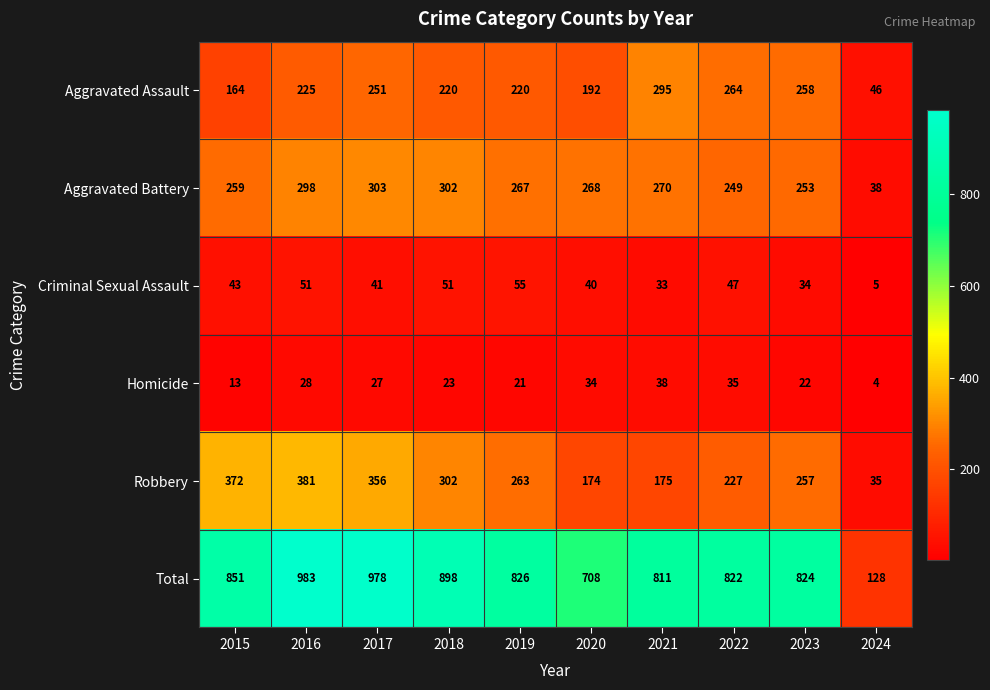

At which label is Homicide closest to 21?

2019